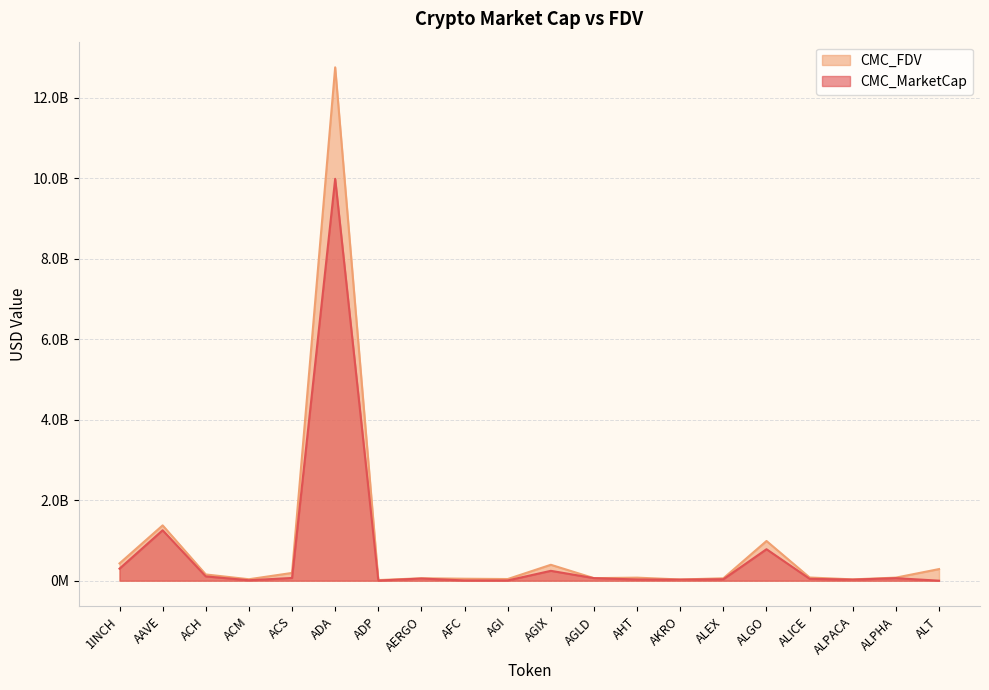

What are all the series names shown in the legend?

CMC_FDV, CMC_MarketCap